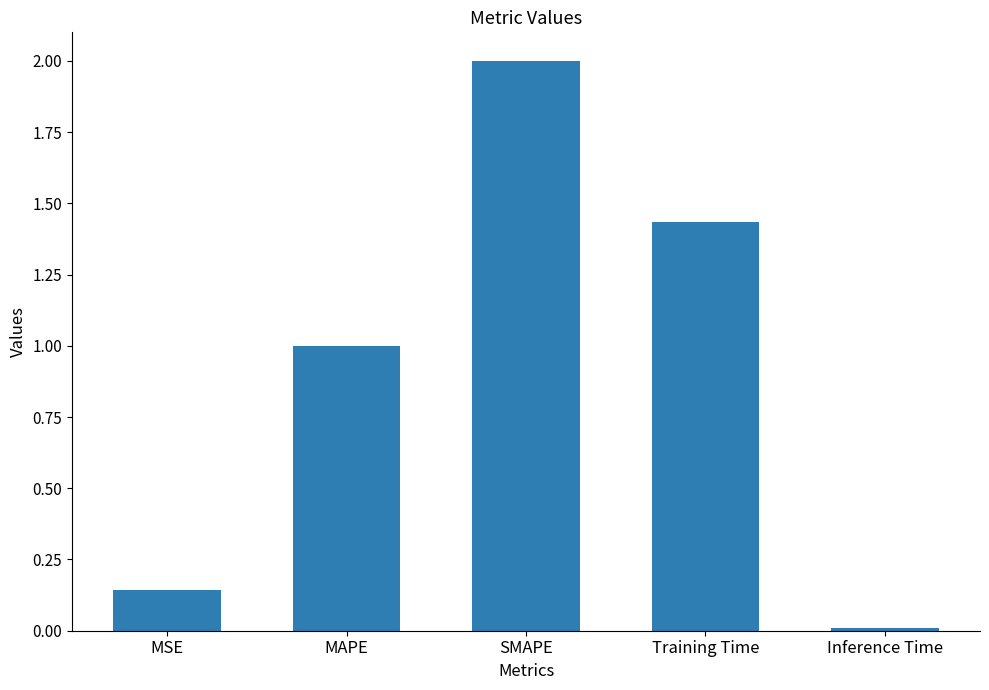

What is the sum of all values?

4.6